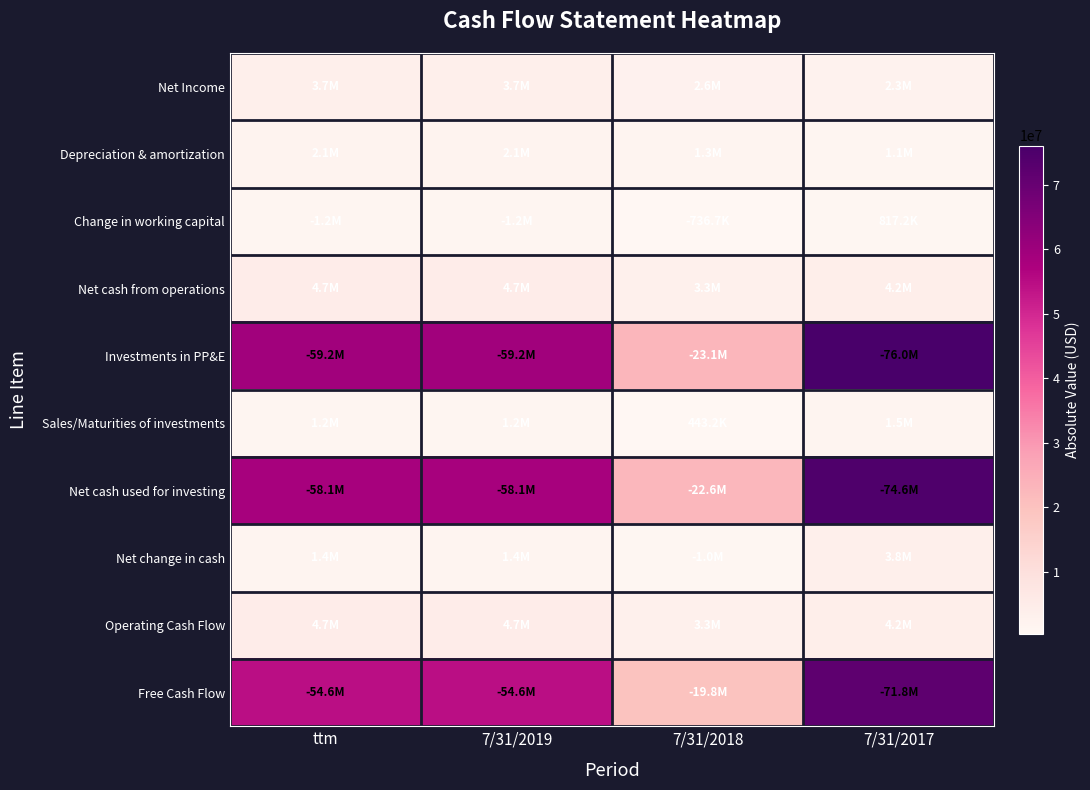

At how many categories does at least one series exceed 7107597?

4